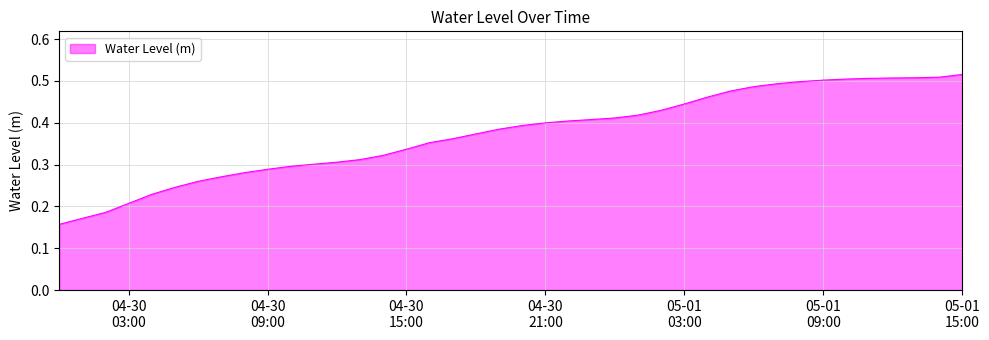

What is the label of the 20th point from the right?

2023-04-30 20:00:00